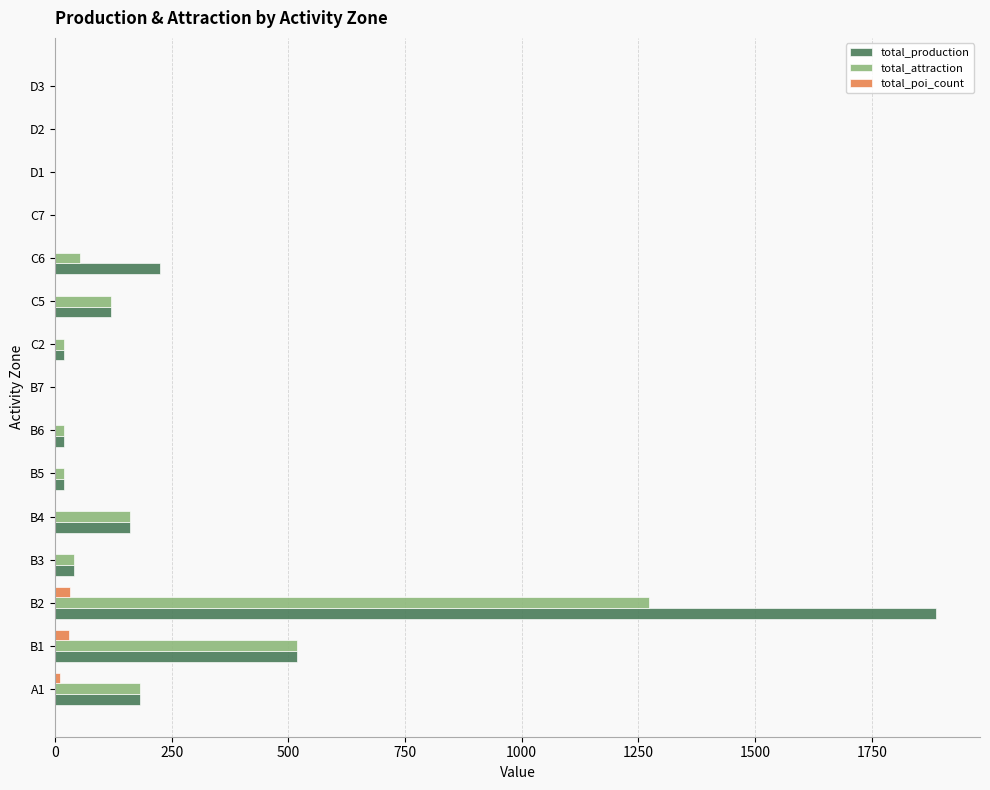

Which label corresponds to the largest value in the chart?

B2